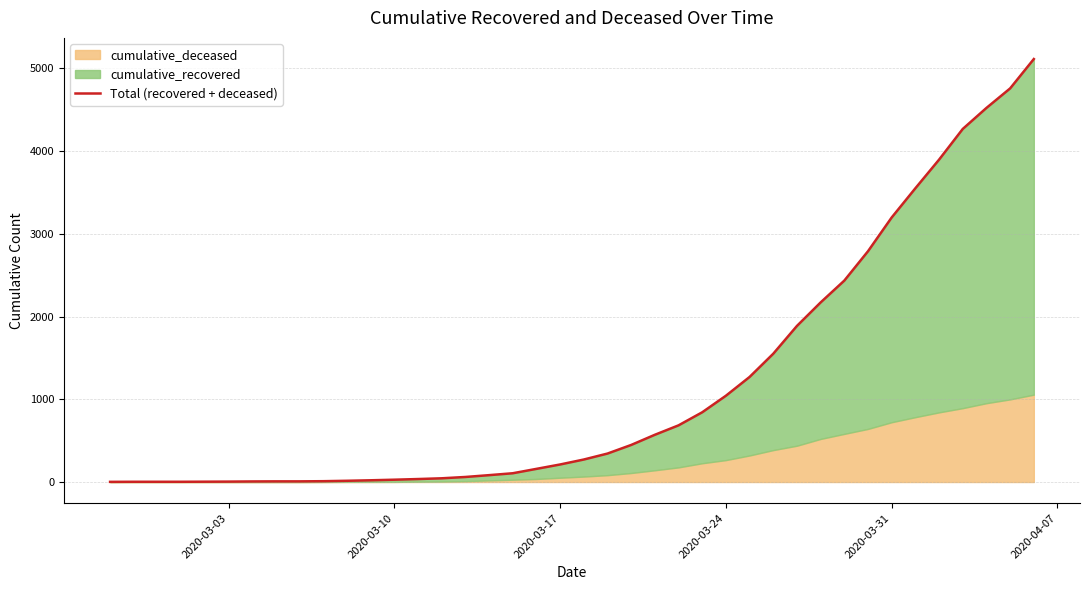

Does the chart have visible grid lines?

Yes